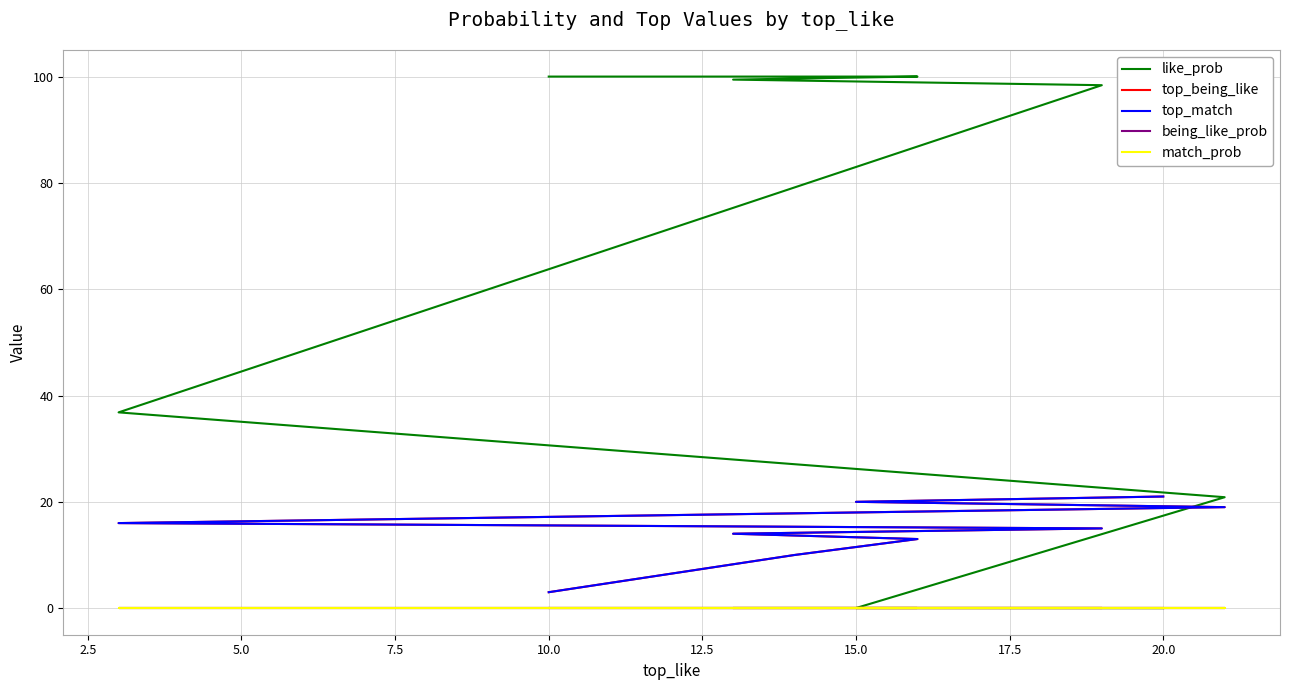

List the series in order of their peak value, highest first.

like_prob, top_being_like, top_match, being_like_prob, match_prob